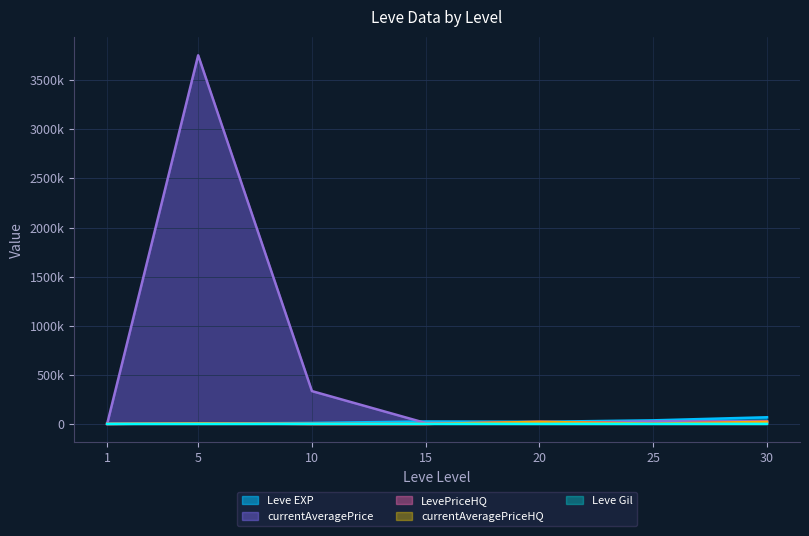

List the series in order of their peak value, lowest first.

Leve Gil, LevePriceHQ, currentAveragePriceHQ, Leve EXP, currentAveragePrice